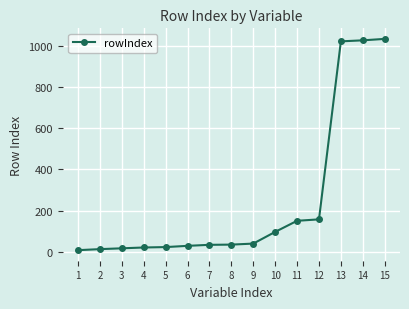

What is the maximum value shown in the chart?

1036